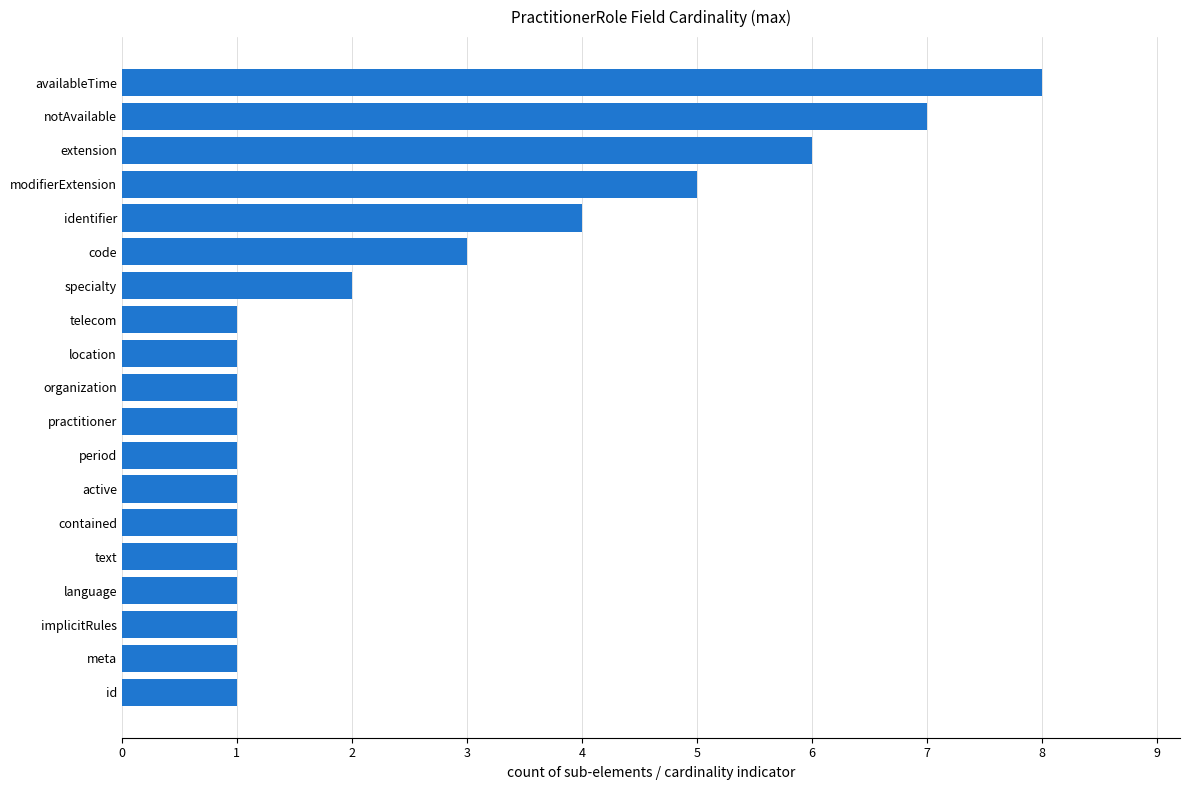

Which label corresponds to the largest value in the chart?

availableTime